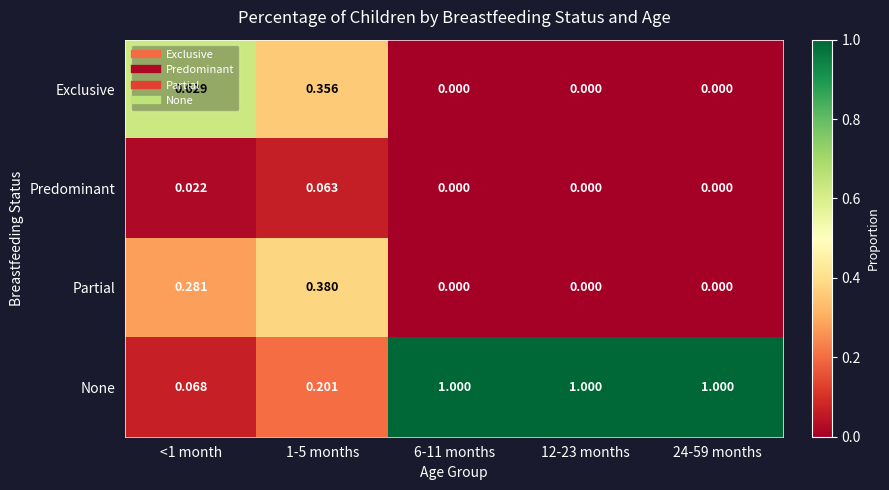

Which series has the widest spread of values?

None